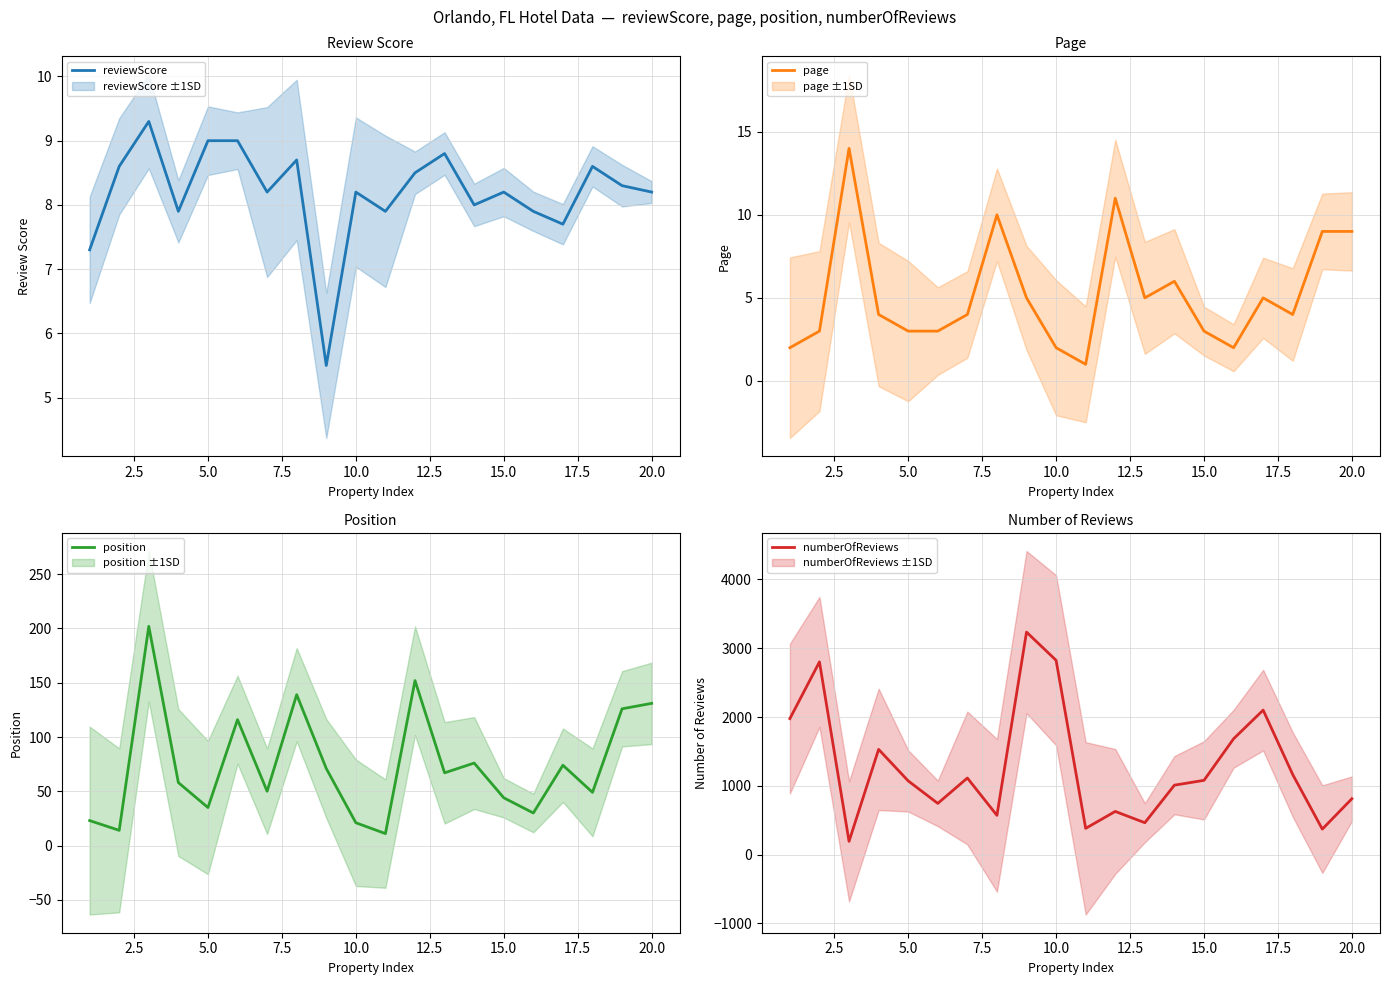

What is the minimum value for reviewScore?

5.5